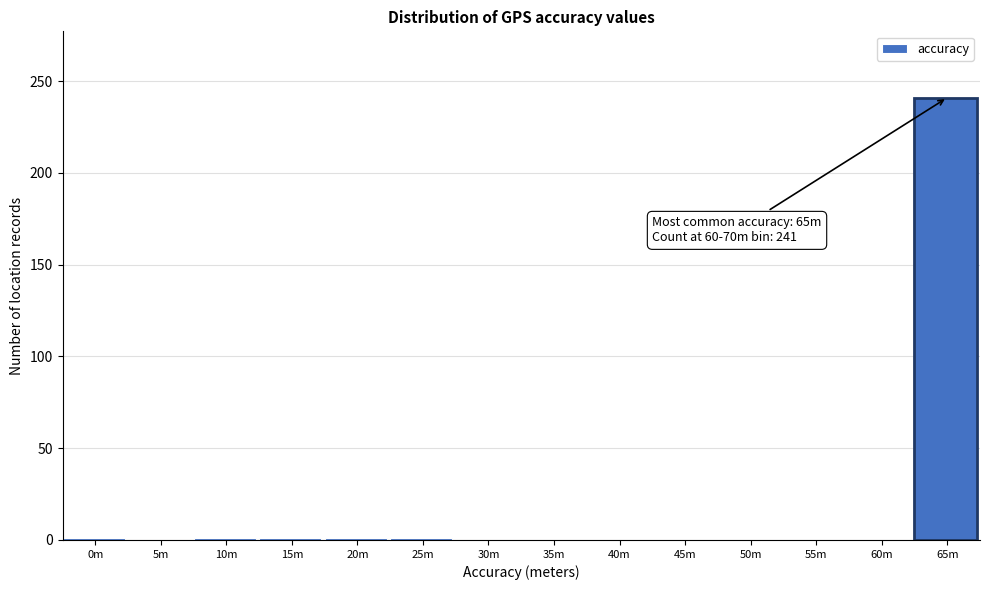

What is the greatest value displayed?

241